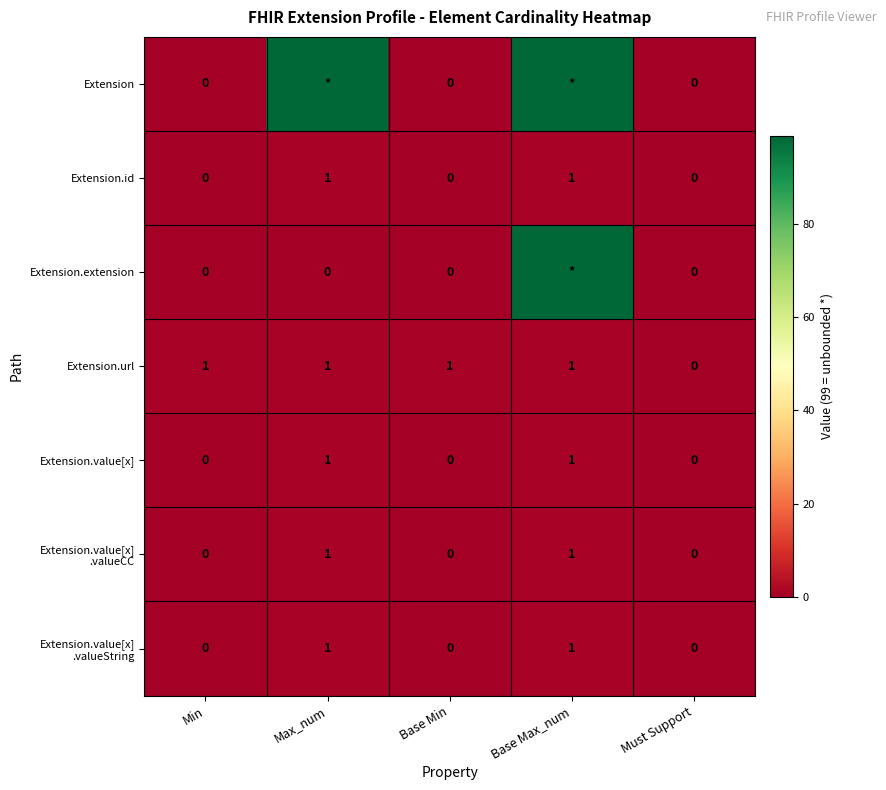

Is it true that Extension.id equals 2 at Base Max_num?

False